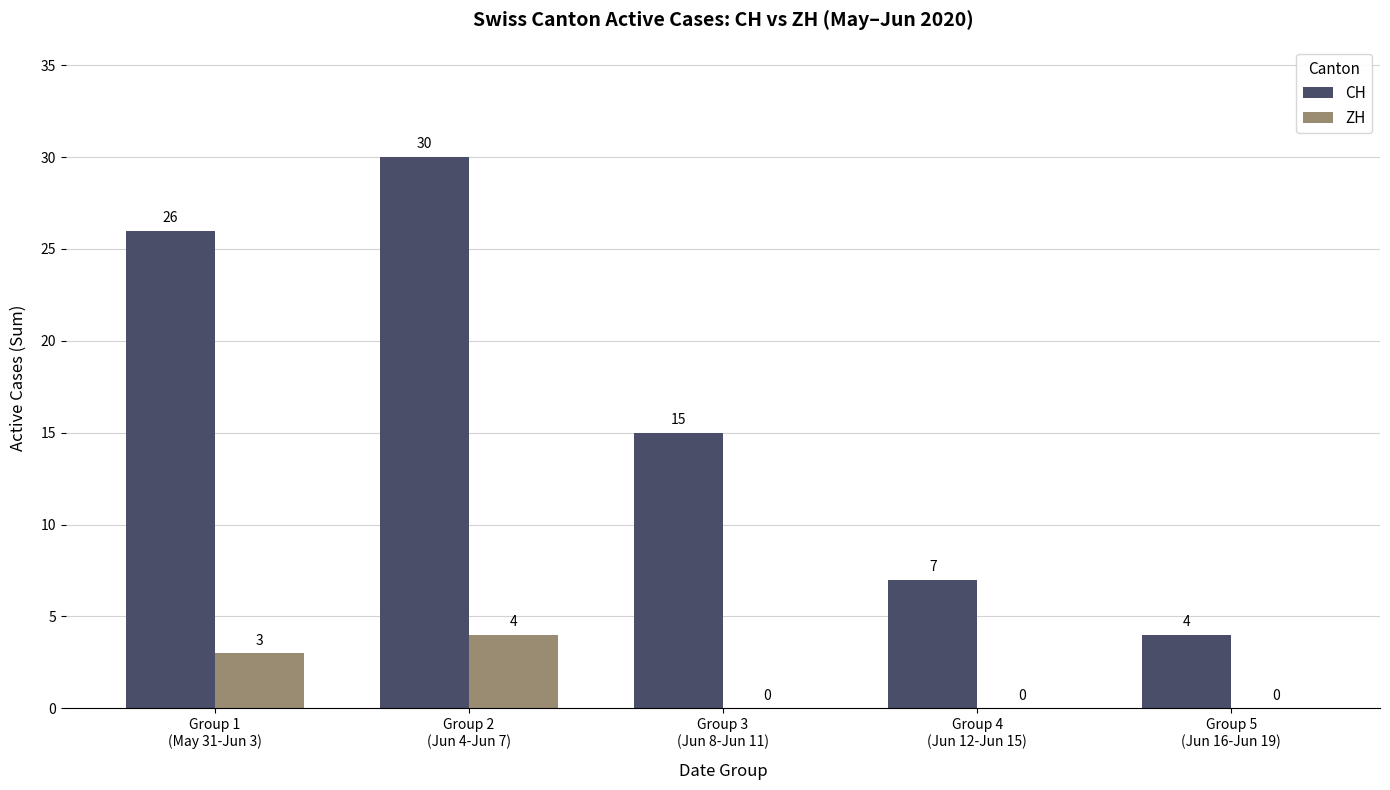

What is the highest value of the CH series?

30